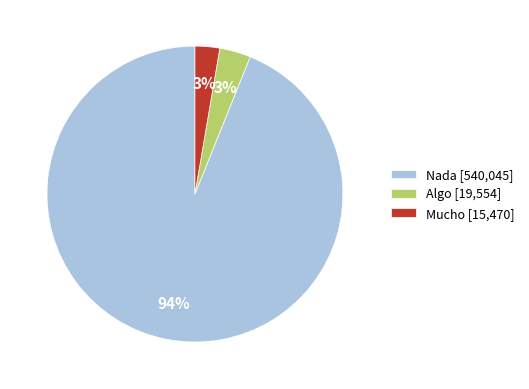

How many slices are in this pie chart?

3